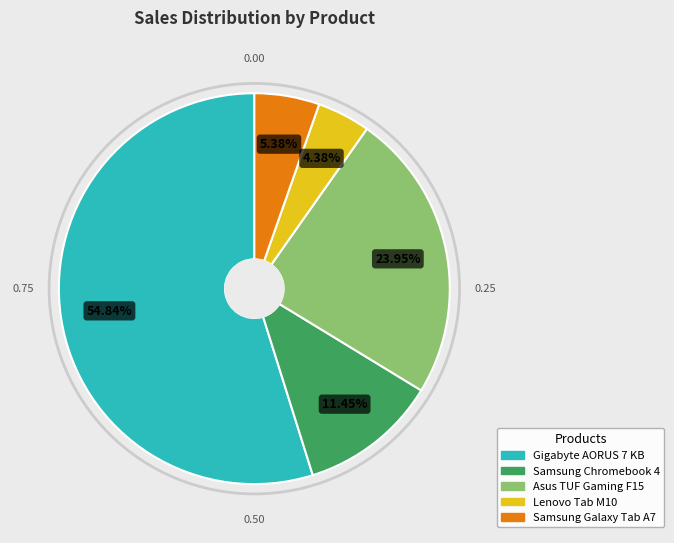

How many slices are in this pie chart?

5